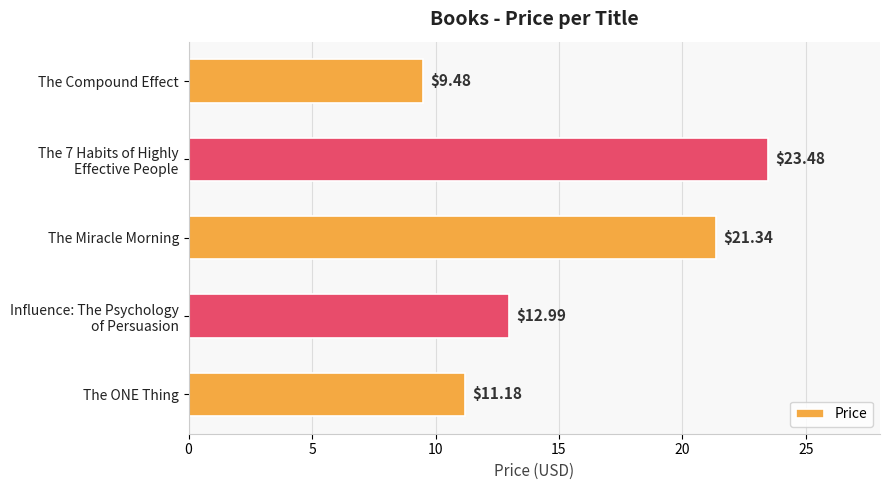

Which category has the lowest value across all series?

The Compound Effect